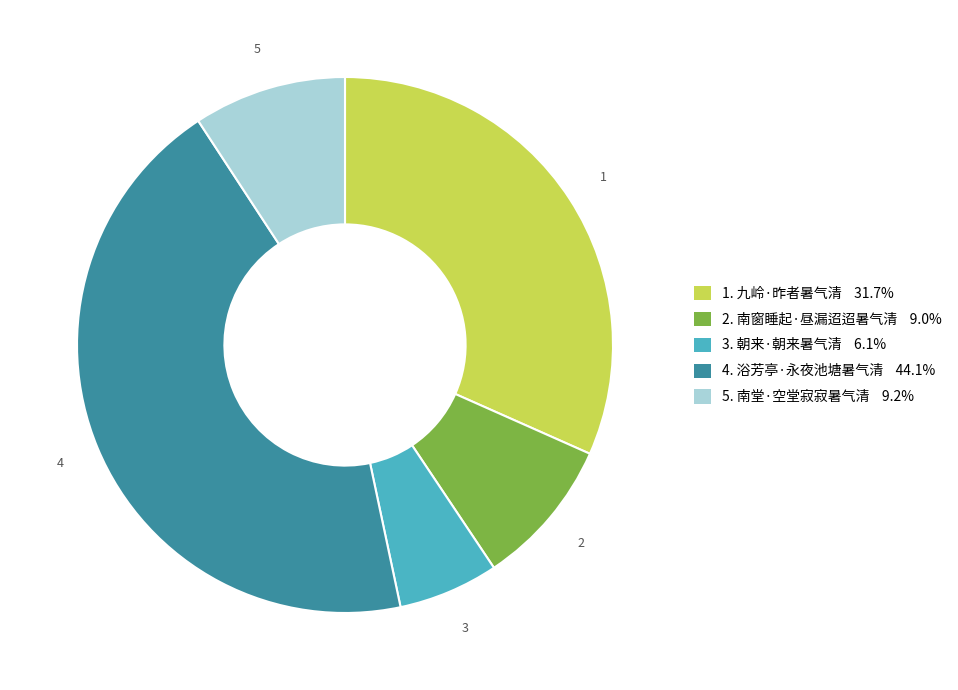

Does any single category account for the majority?

No